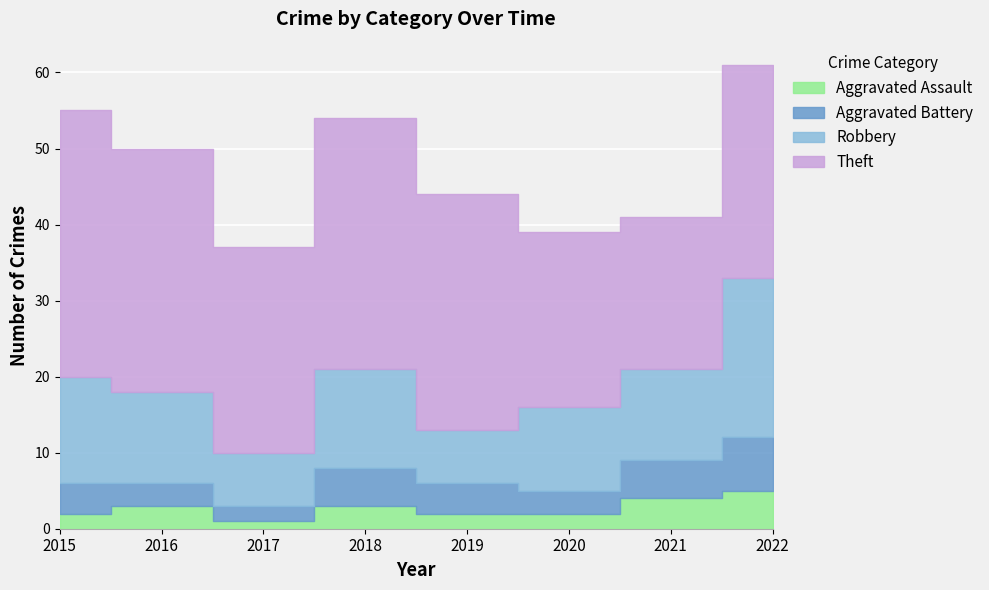

Reading left to right, extract all data points from this chart.

Aggravated Assault: 2015=2	2016=3	2017=1	2018=3	2019=2	2020=2	2021=4	2022=5
Aggravated Battery: 2015=4	2016=3	2017=2	2018=5	2019=4	2020=3	2021=5	2022=7
Robbery: 2015=14	2016=12	2017=7	2018=13	2019=7	2020=11	2021=12	2022=21
Theft: 2015=35	2016=32	2017=27	2018=33	2019=31	2020=23	2021=20	2022=28